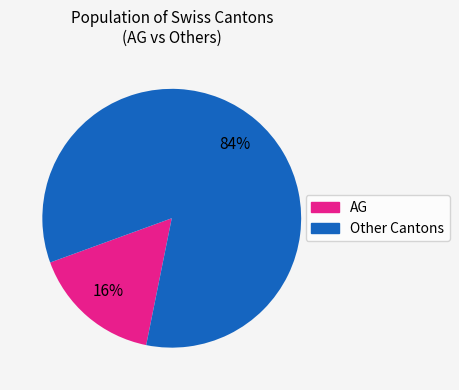

To the nearest percent, what is the average slice percentage?

50%